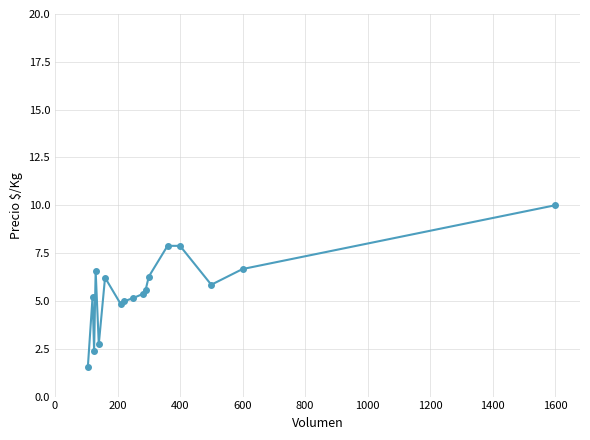

What is the value of the 5th point from the left?

2.7